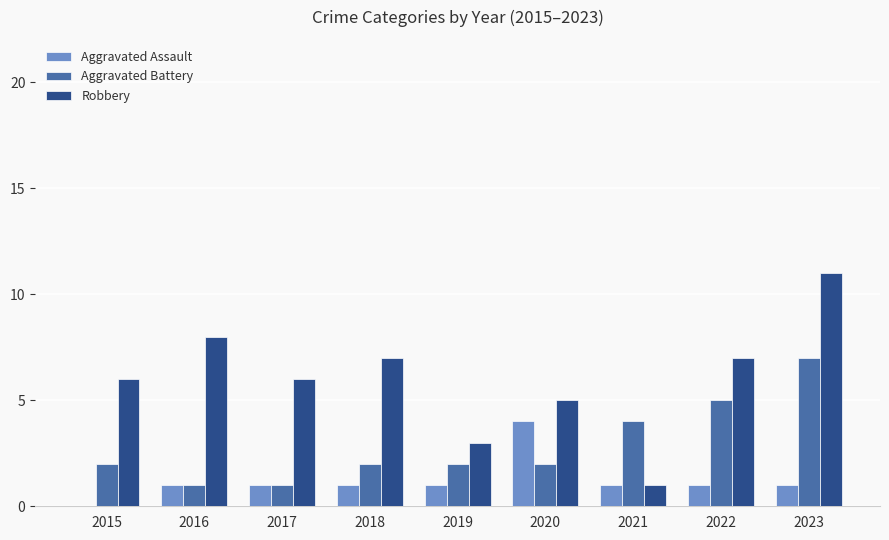

Count the Aggravated Assault values in the range 1 to 2.

7